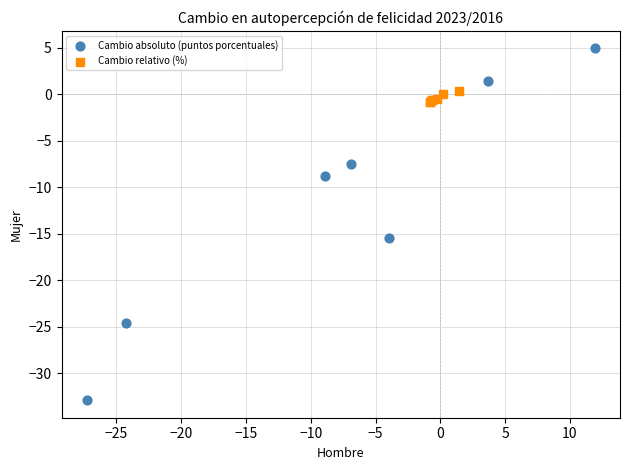

Which series contains the lowest Y value?

Cambio absoluto (puntos porcentuales)